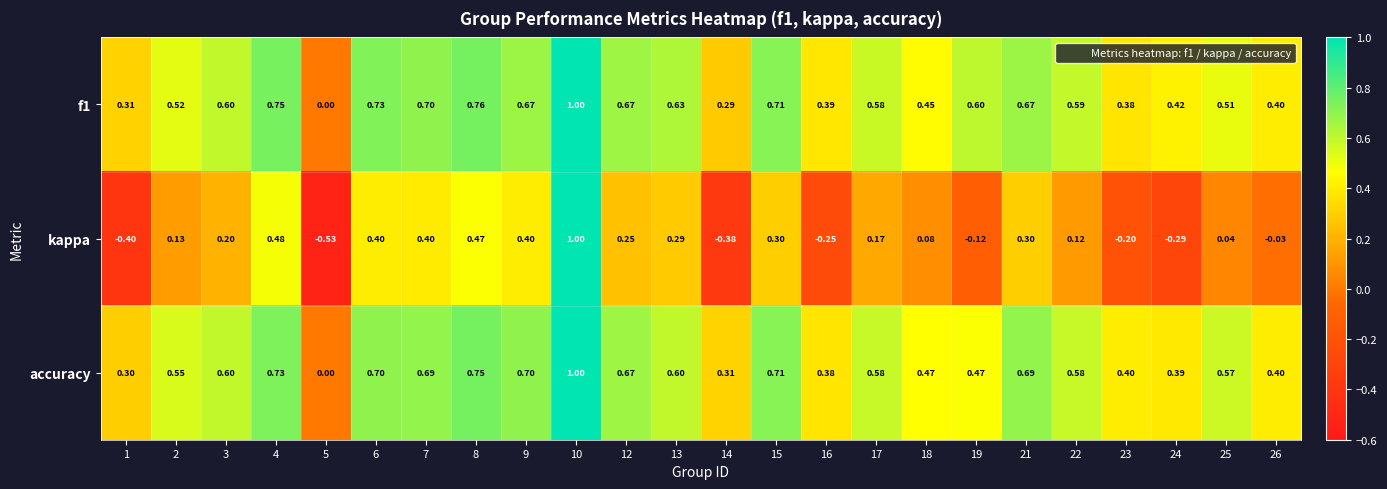

What is the maximum value shown in the chart?

1.0